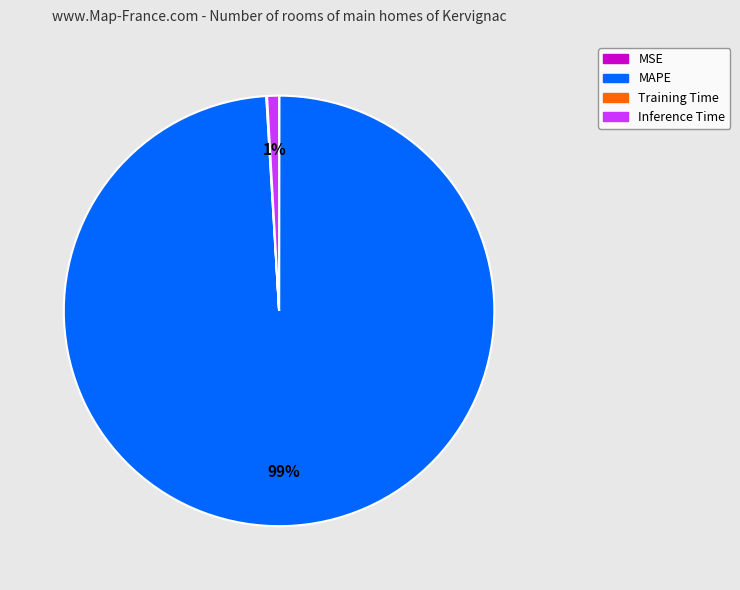

Is the sum of Inference Time and MAPE greater than half?

Yes